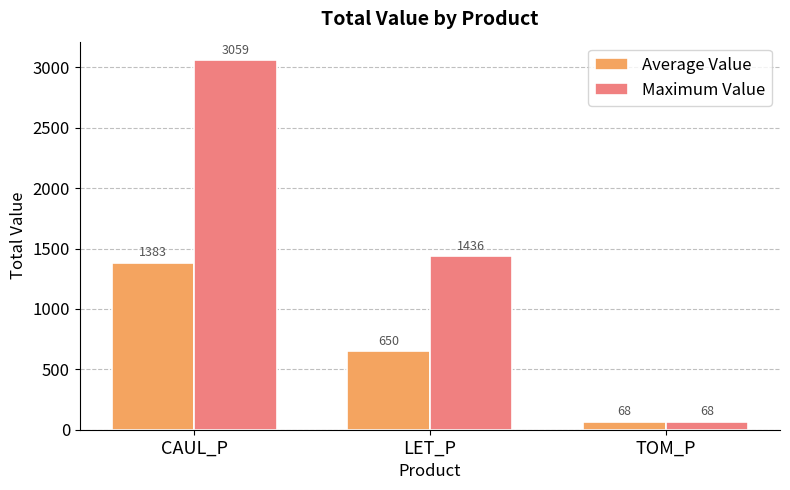

Read the Maximum Value value at CAUL_P.

3059.4